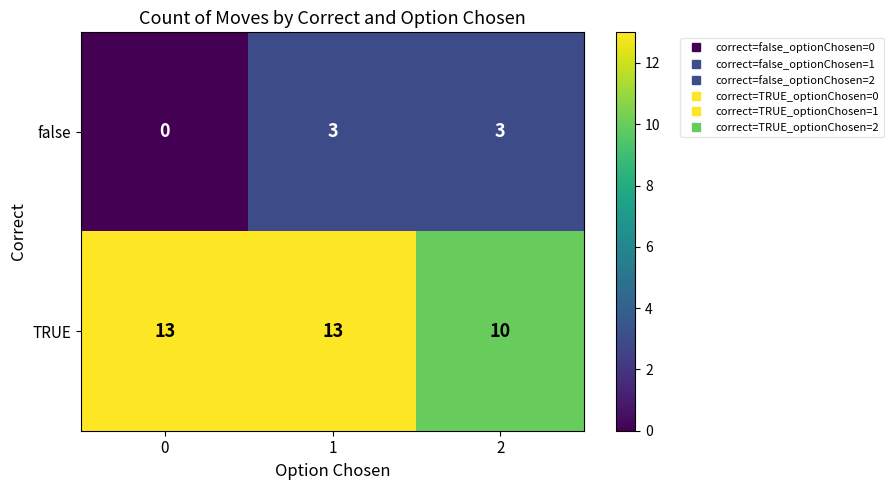

Reading right to left, list all the values displayed in this chart.

false: 3	3	0
TRUE: 10	13	13